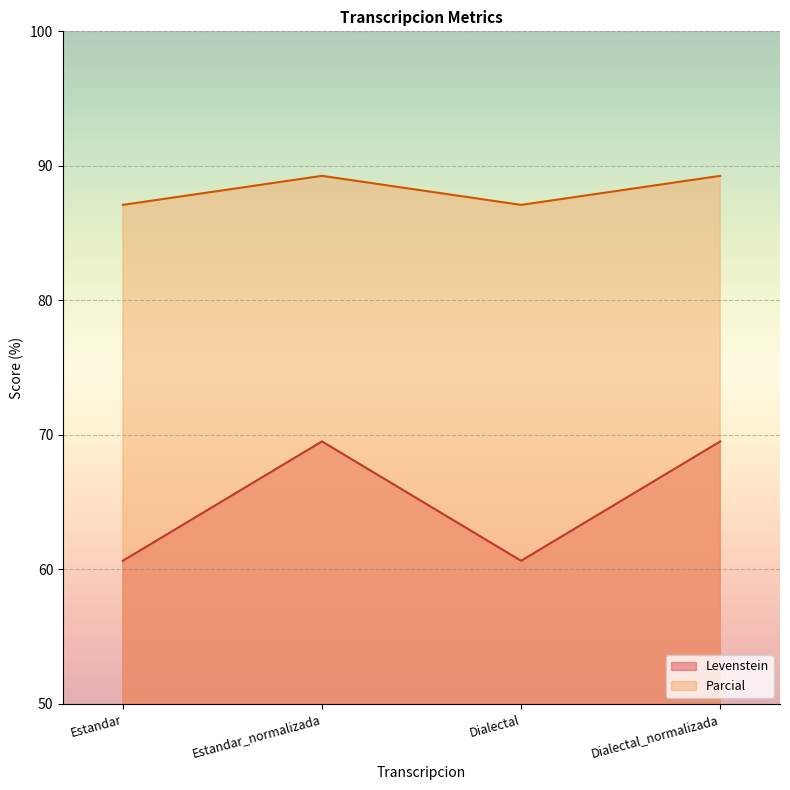

Reading left to right, what are all the values shown in this chart?

Levenstein: Estandar=60.6	Estandar_normalizada=69.5	Dialectal=60.6	Dialectal_normalizada=69.5
Parcial: Estandar=87.1	Estandar_normalizada=89.3	Dialectal=87.1	Dialectal_normalizada=89.3